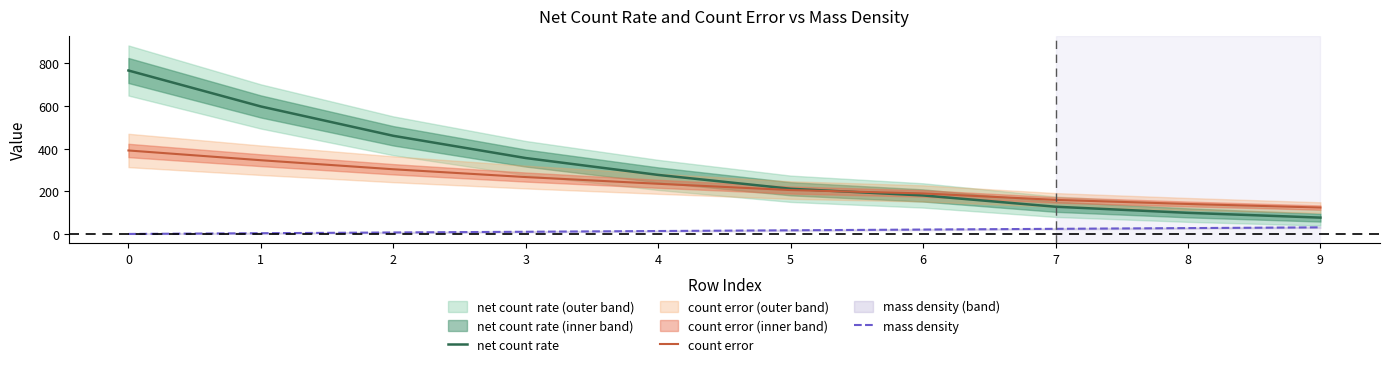

The net count rate series shows 460.4 at 2. True or false?

True